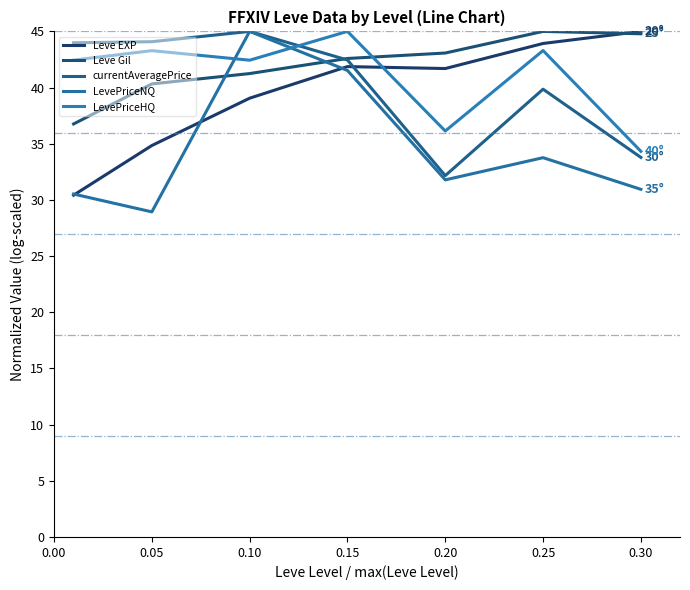

How many lines are shown in the chart?

5